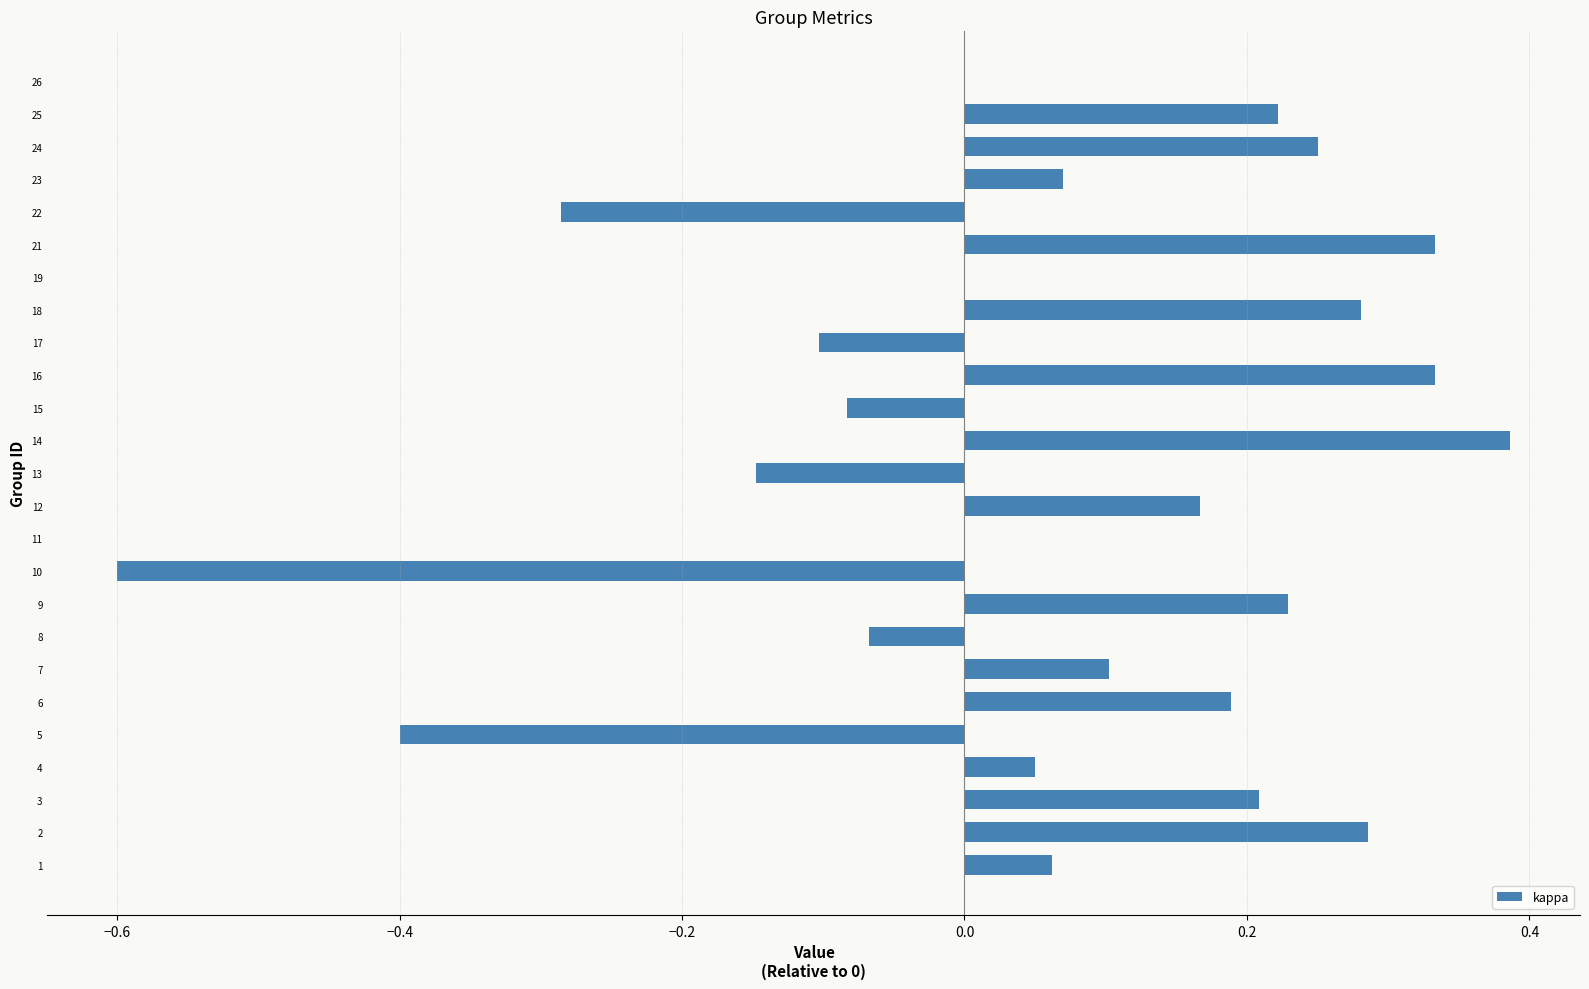

What is the sum of the values at 16 and 6?

0.5